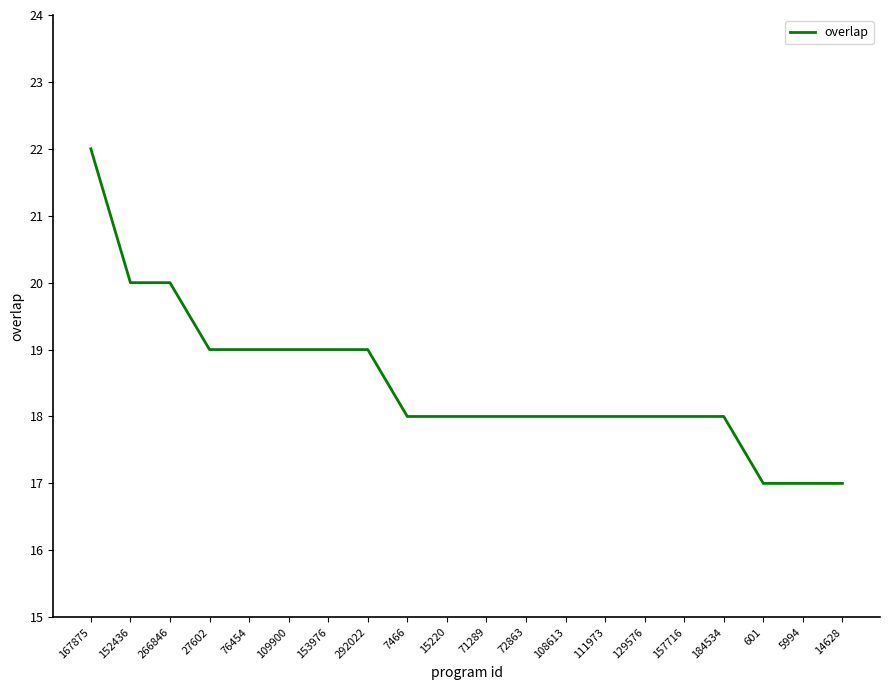

What is the maximum value shown in the chart?

22